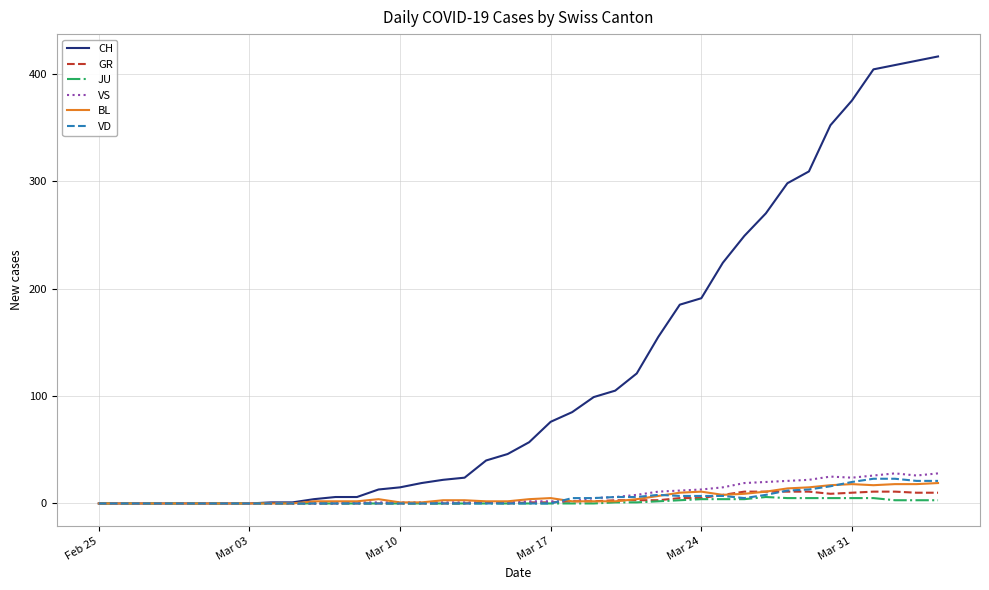

What is the maximum value for BL?

19